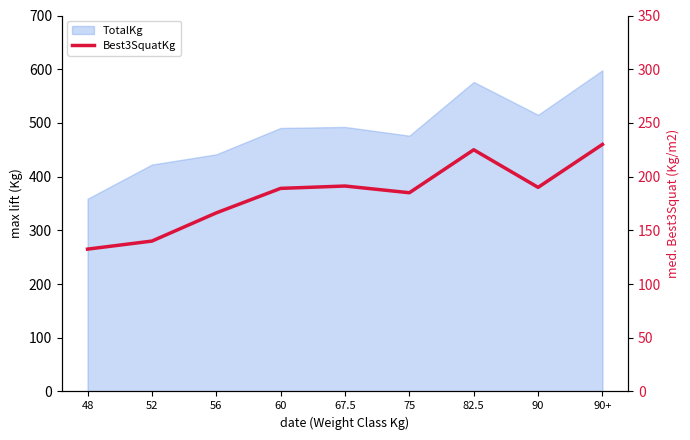

How many points are higher than both their immediate neighbors (excluding endpoints)?

2